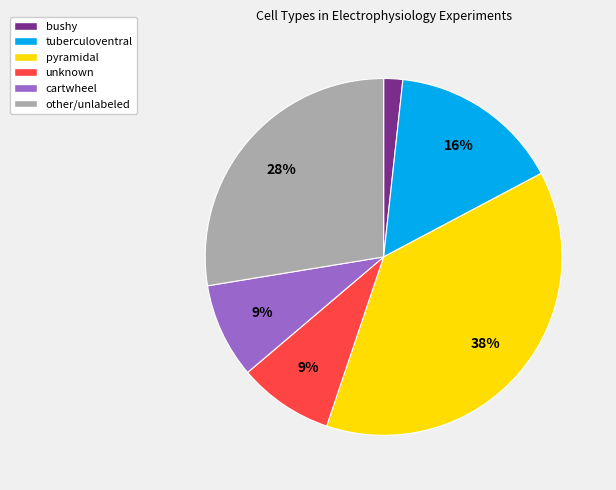

To the nearest percent, what is the average slice percentage?

17%